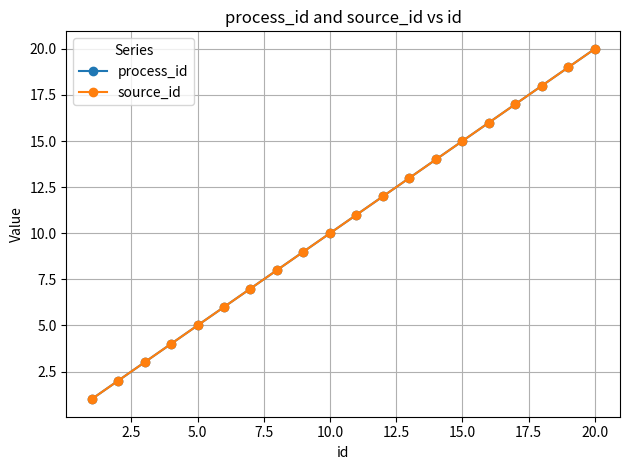

True or false: source_id and process_id cross at least once.

False